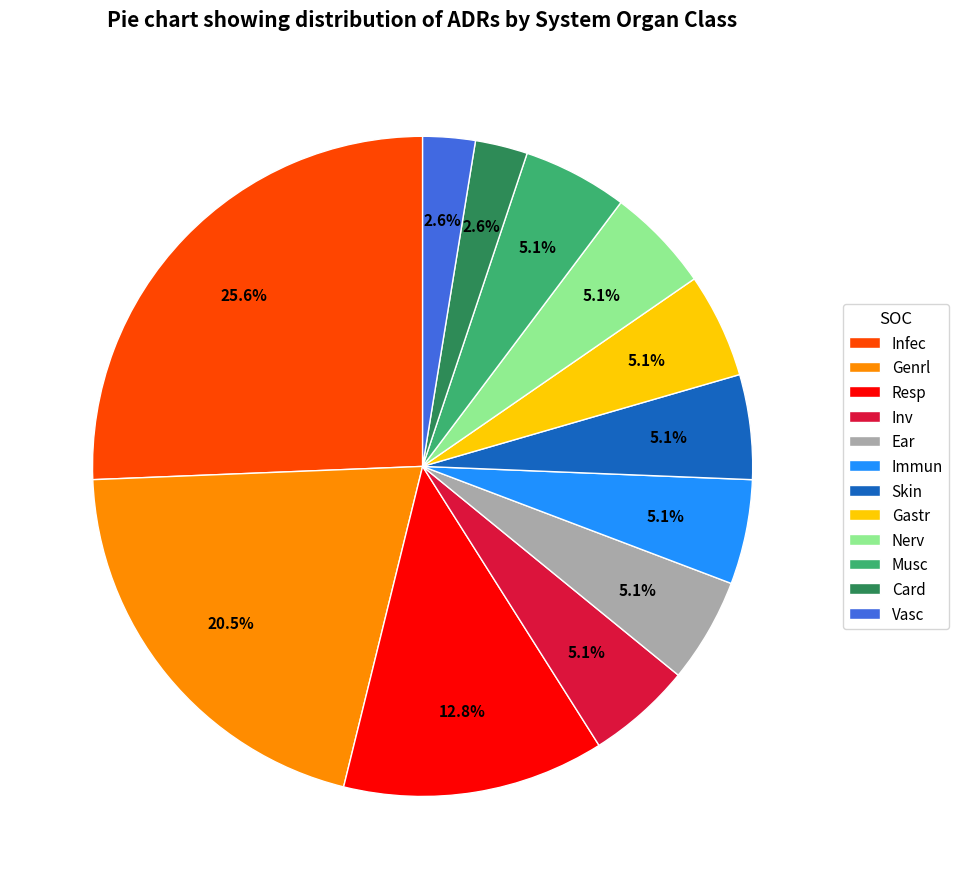

What percentage is NOT represented by Gastr?

94.9%